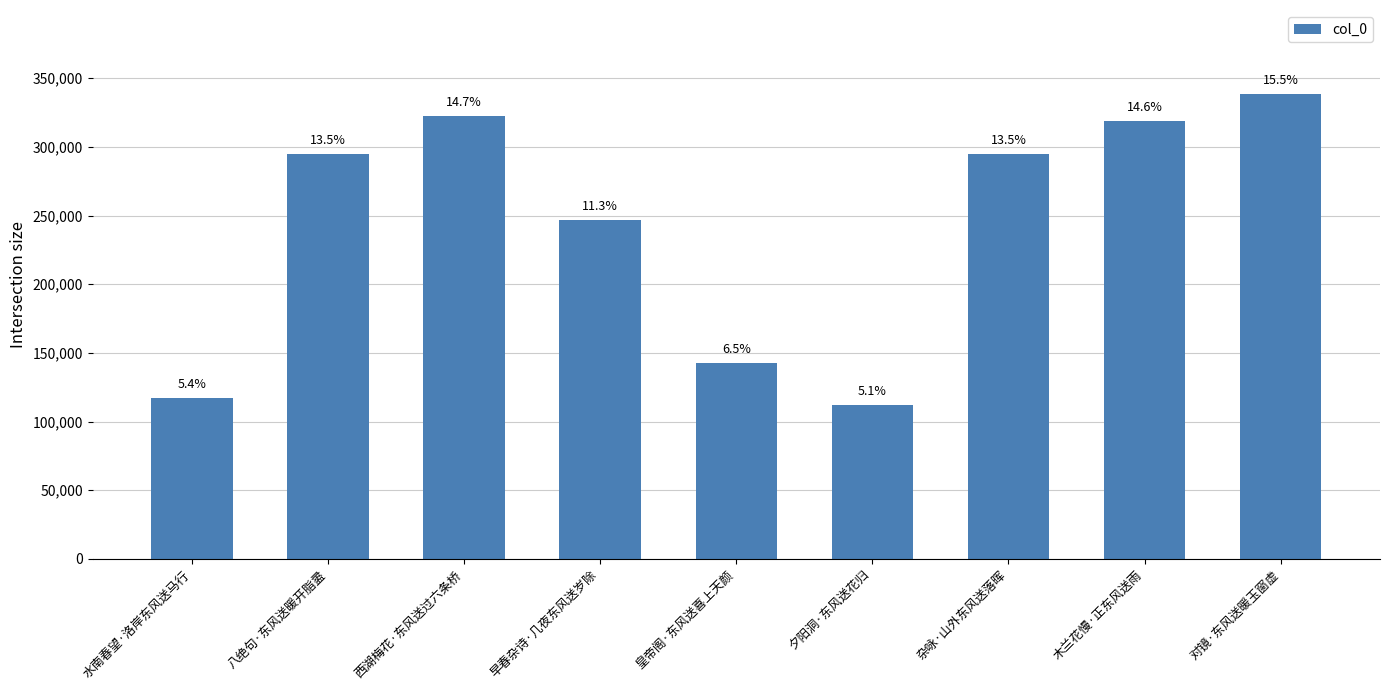

What is the approximate value at 早春杂诗·几夜东风送岁除?

246581